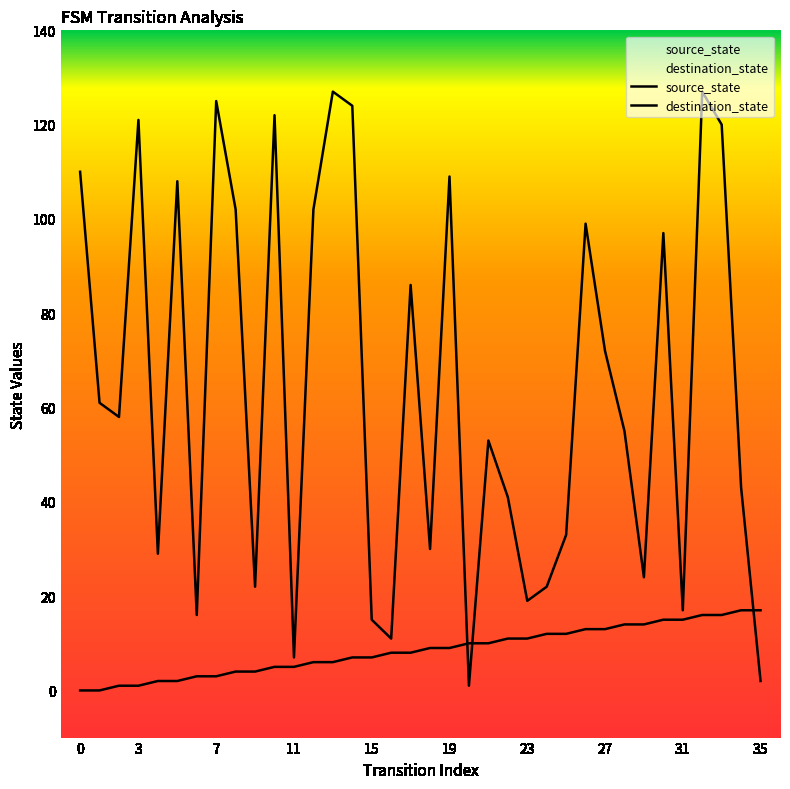

Where do destination_state and source_state first cross each other?

19 and 20